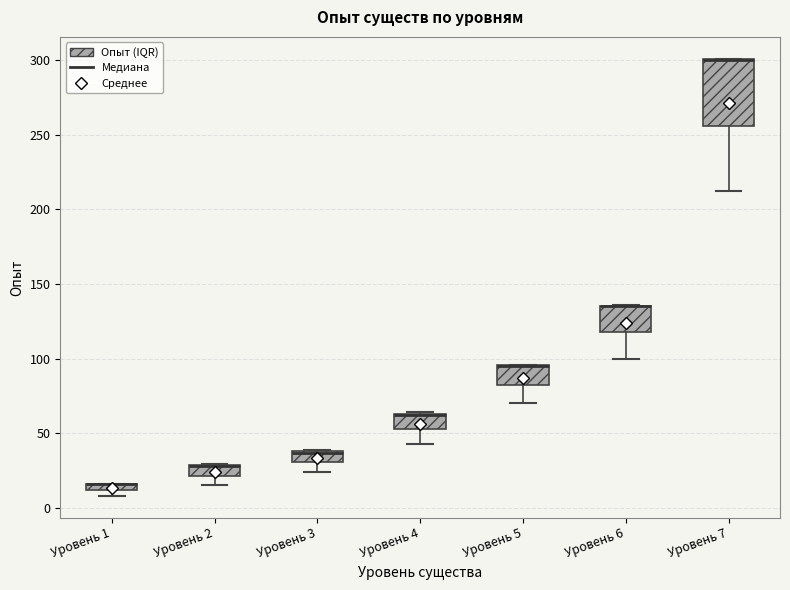

Where is the upper edge of the box for Уровень 1 on the y-axis? The values are not printed on the chart, so give them approximately, as read against the axis.

15